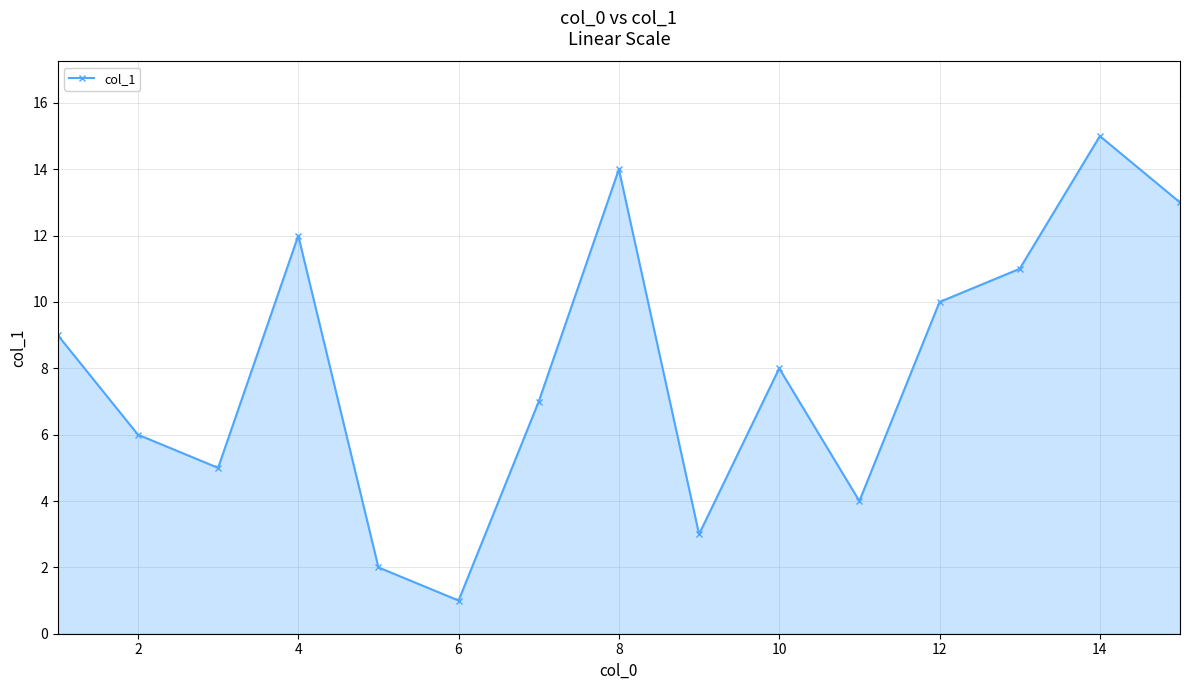

What is the value of the 4th point from the left?

12